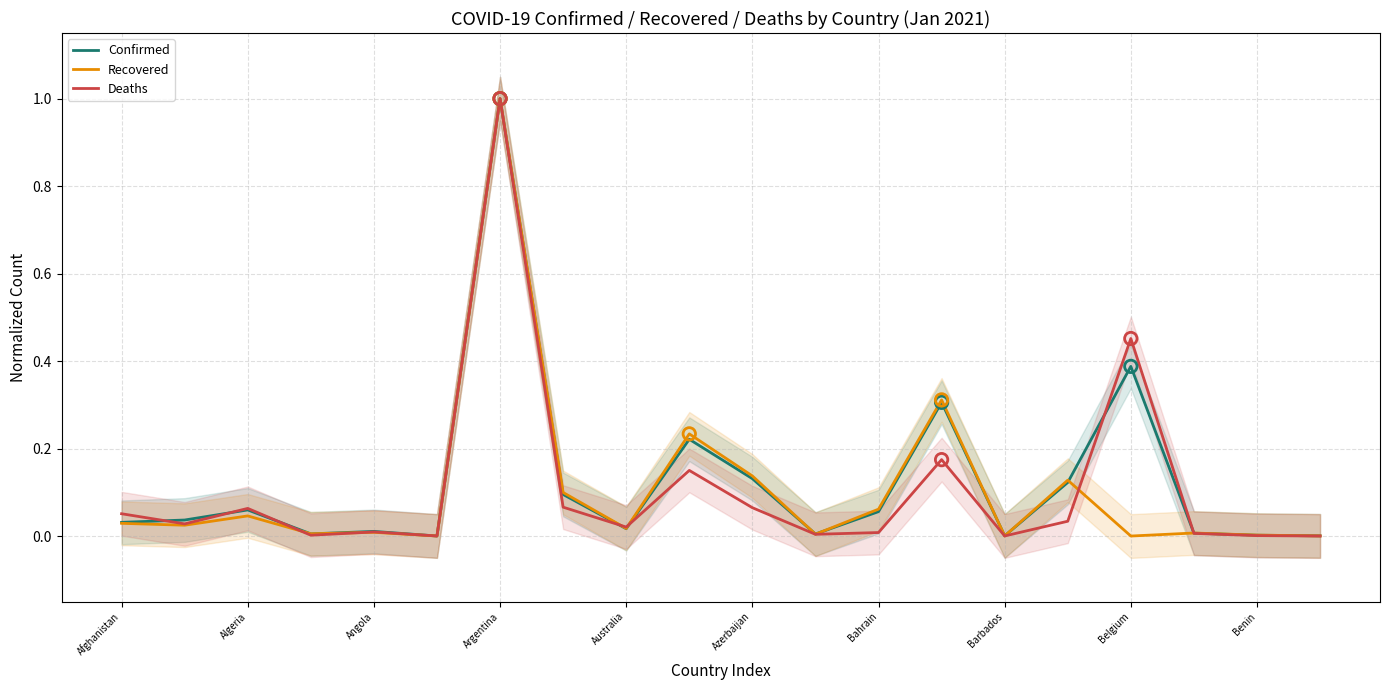

Is the value of Recovered at Benin greater than the value of Deaths at Afghanistan?

No